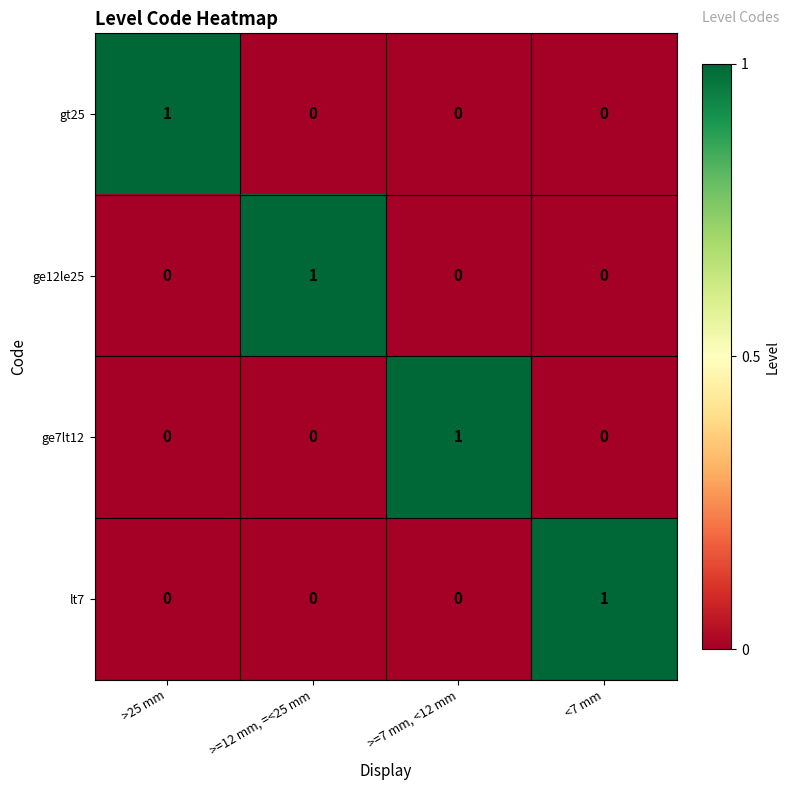

At how many categories does at least one series exceed 0?

4